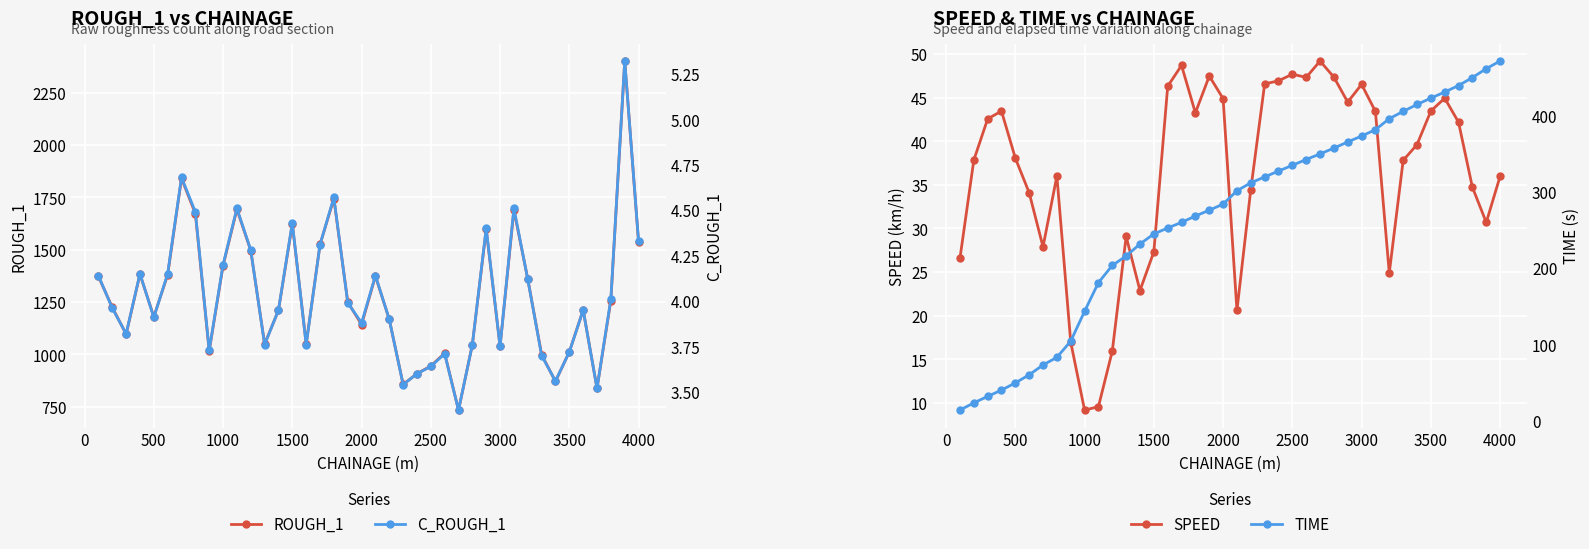

What is the average value of the TIME series?

267.1